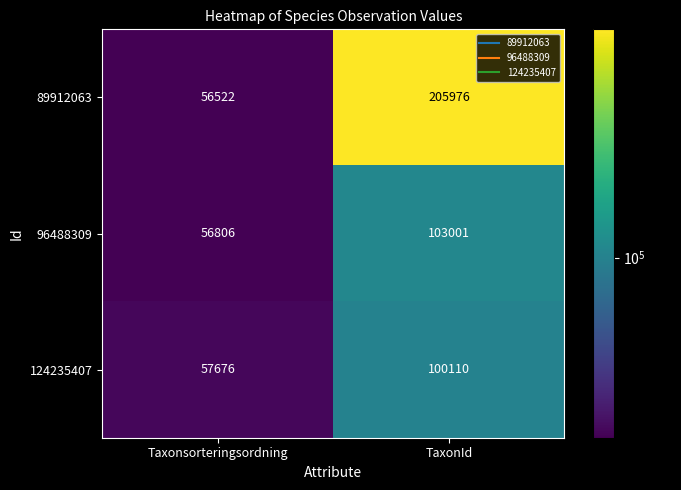

At how many categories does at least one series exceed 103595?

1